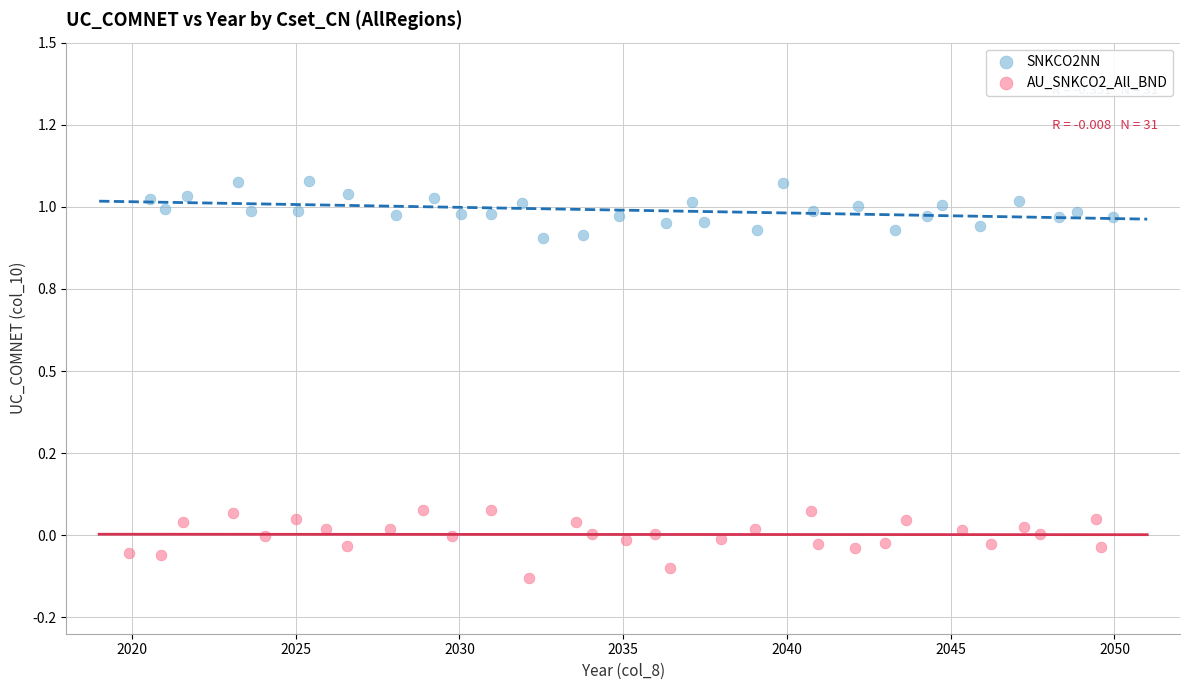

What are all the series names shown in the legend?

SNKCO2NN, AU_SNKCO2_All_BND